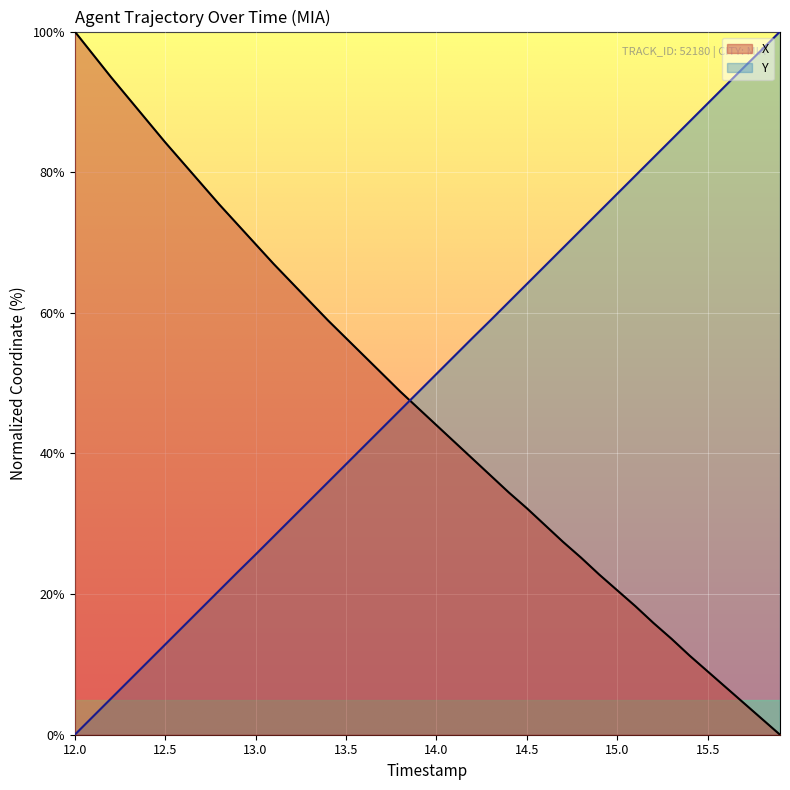

The value of X at 13.8 is 21.1. True or false?

False